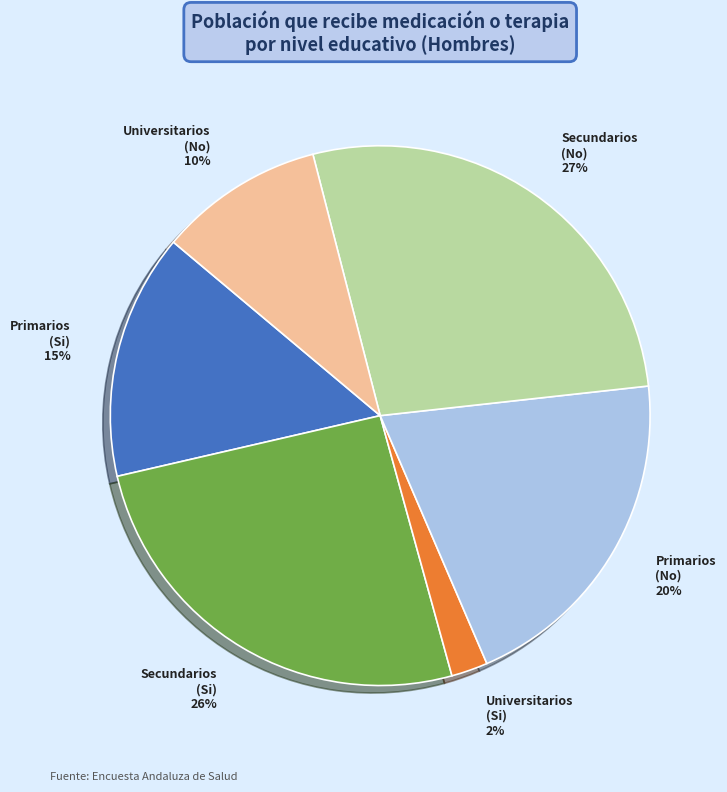

True or false: Secundarios (No) accounts for 33% of the total.

False